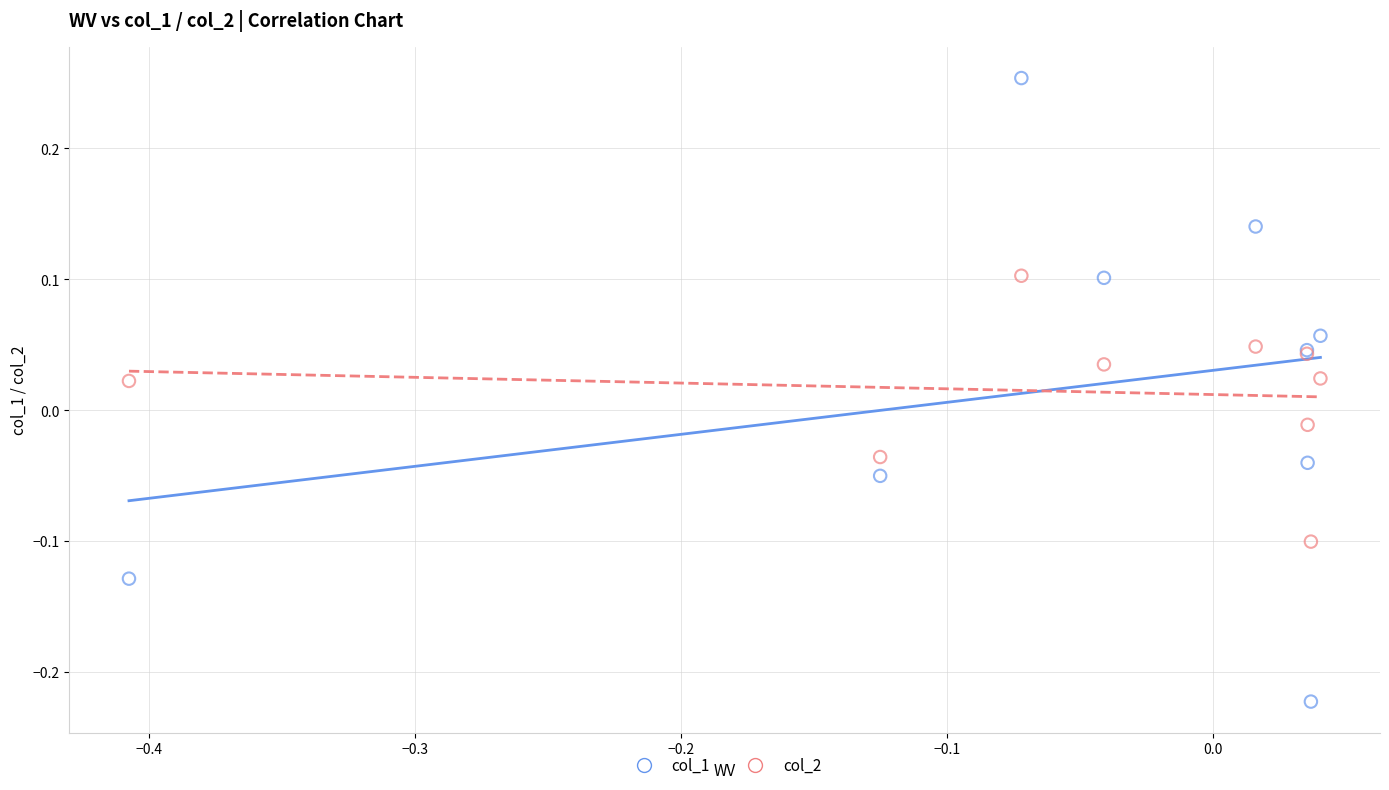

What is the X range (max minus min) for the scatter plot?

0.4